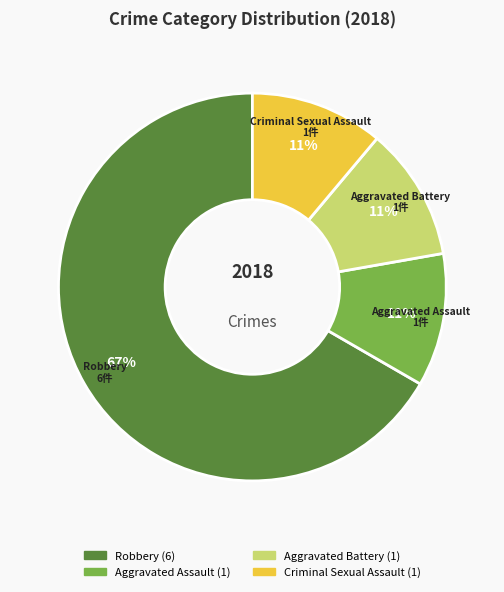

Is Robbery the majority of the pie?

Yes